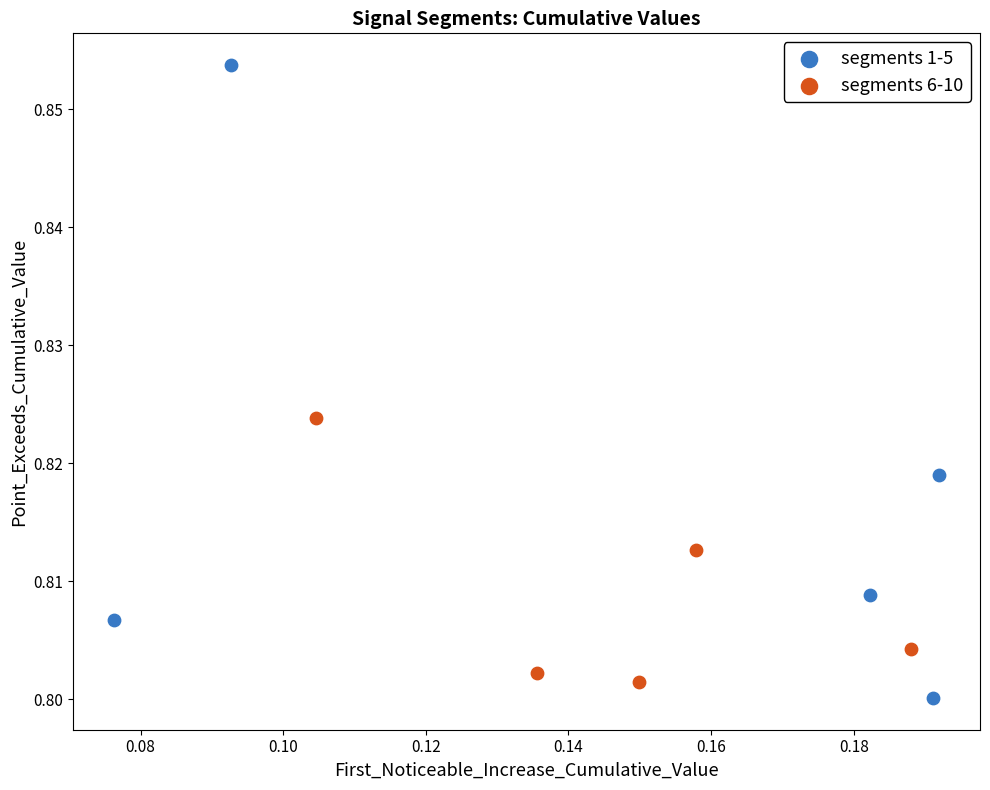

What are all the series names shown in the legend?

segments 1-5, segments 6-10